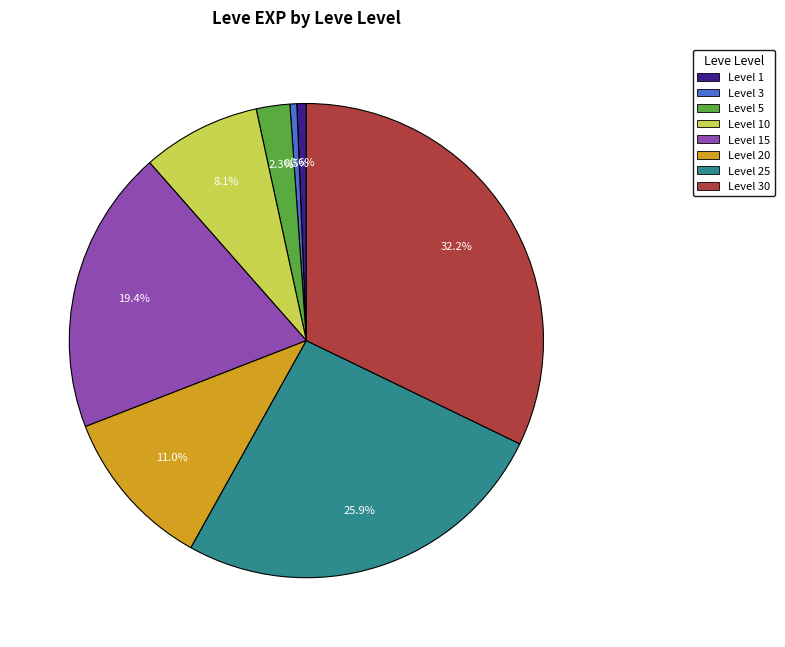

What percentage do Level 20 and Level 3 together represent?

11.5%